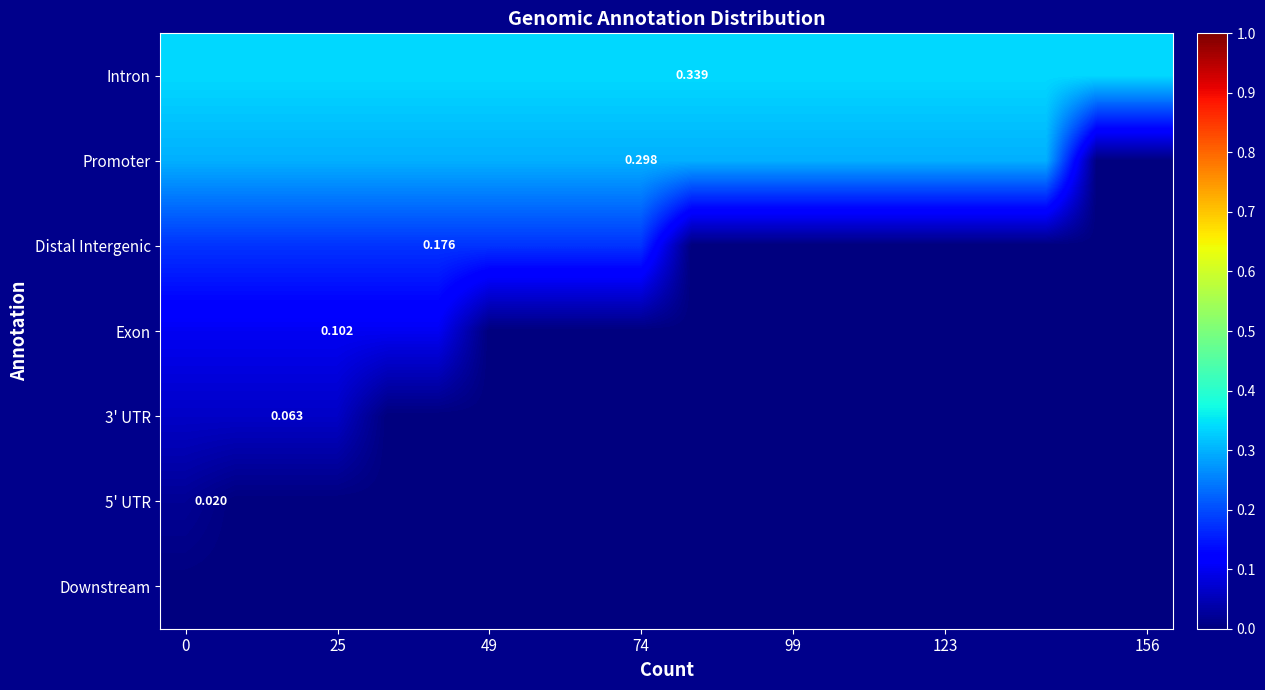

The value of Intron at 0 is 0.2. True or false?

False